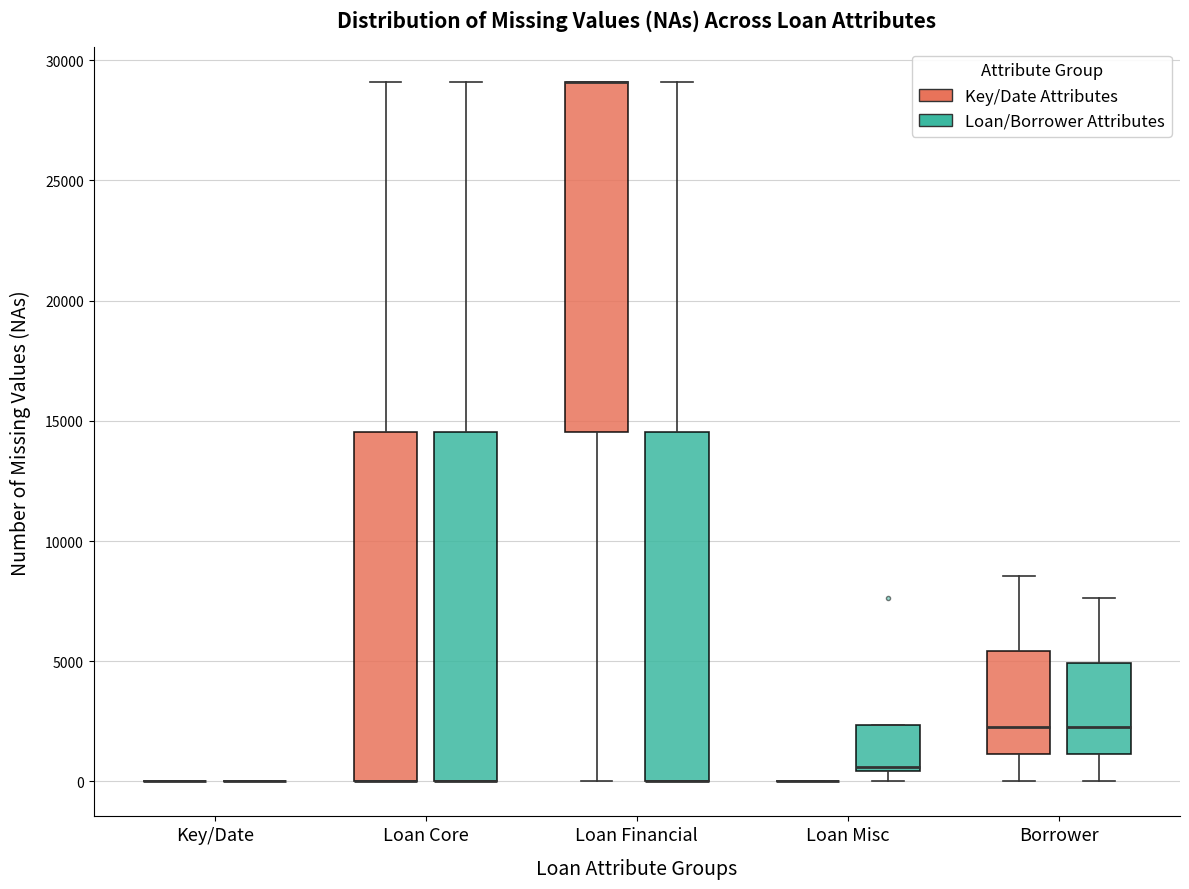

Where does the lower whisker of the box for Borrower (Loan/Borrower Attributes) end on the y-axis? The values are not printed on the chart, so give them approximately, as read against the axis.

0